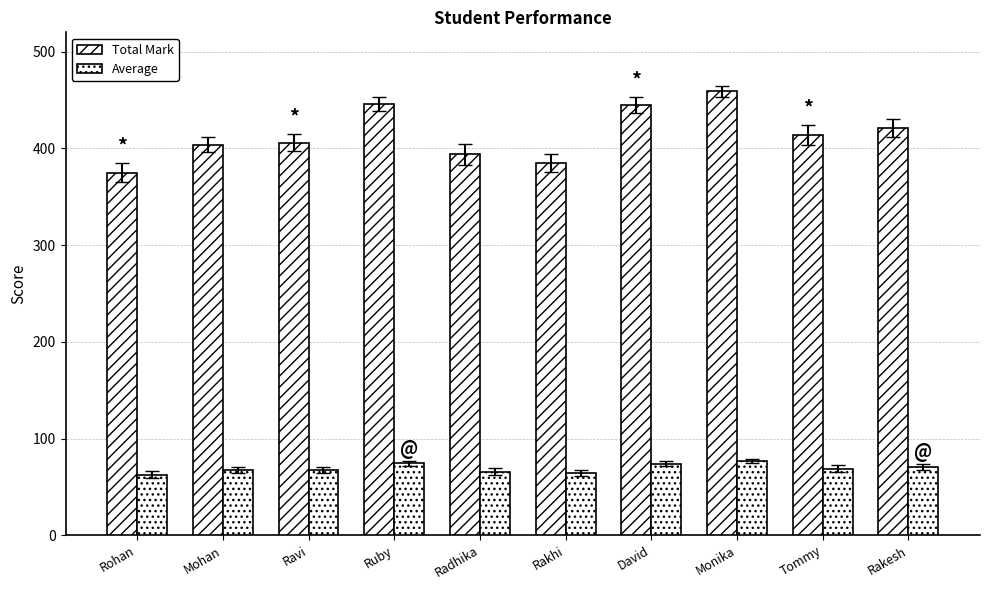

Which series changed the most between Rohan and David?

Total Mark